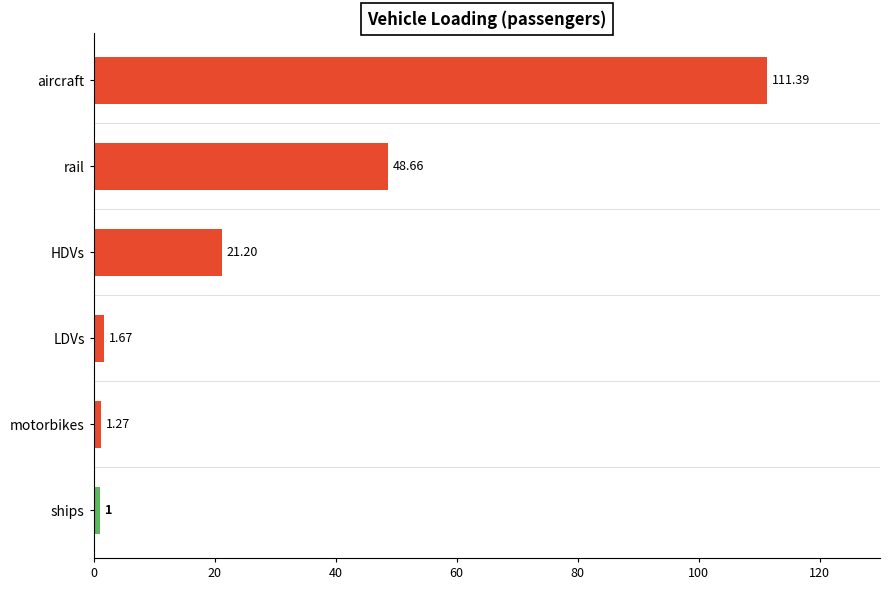

Which label corresponds to the largest value in the chart?

aircraft